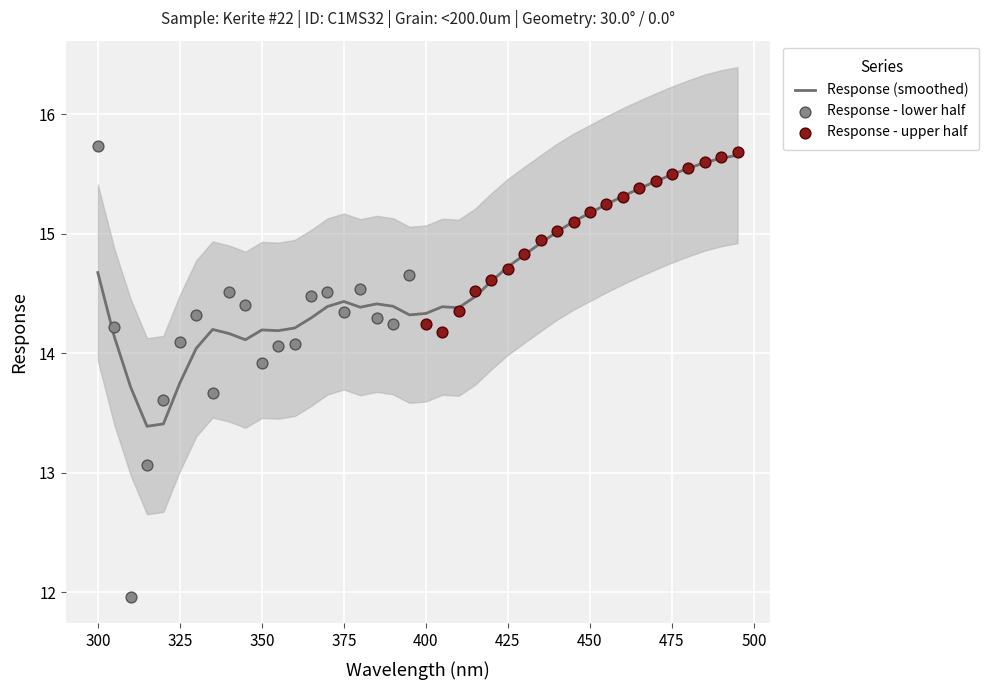

Approximately how many times larger is the value at 8 compared to 36?

0.9